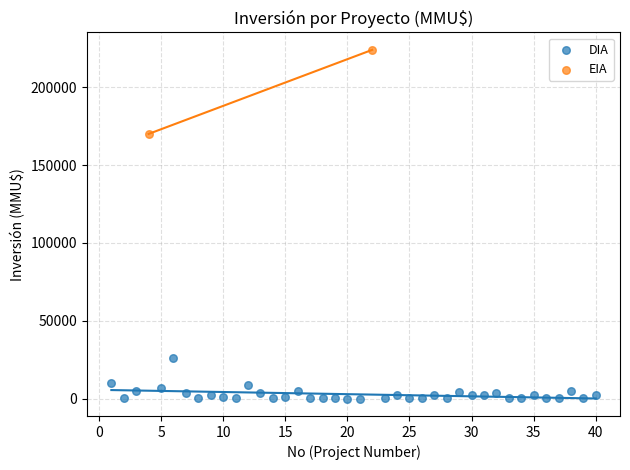

What are all the series names shown in the legend?

DIA, EIA